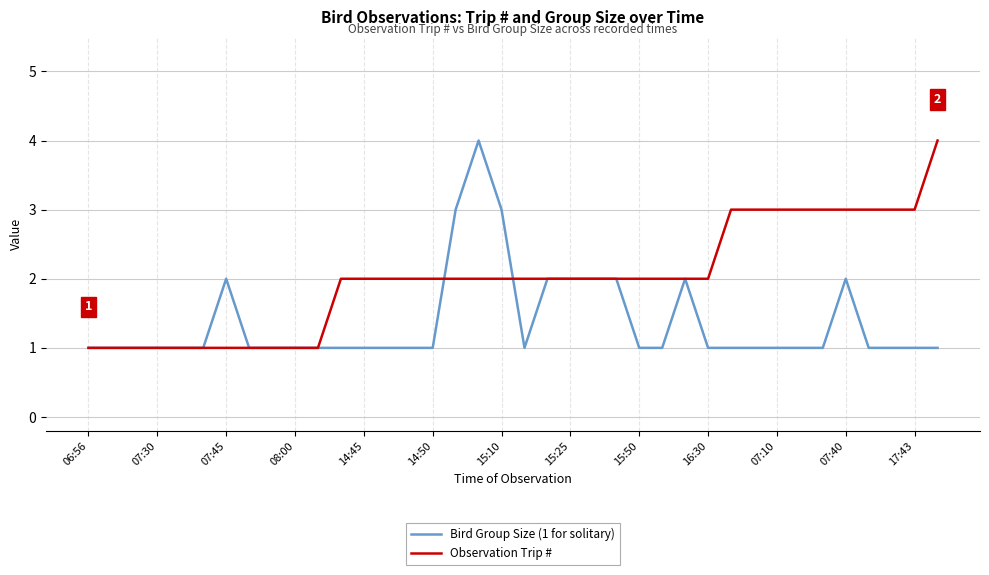

List the series in order of their overall mean, lowest first.

Bird Group Size (1 for solitary), Observation Trip #